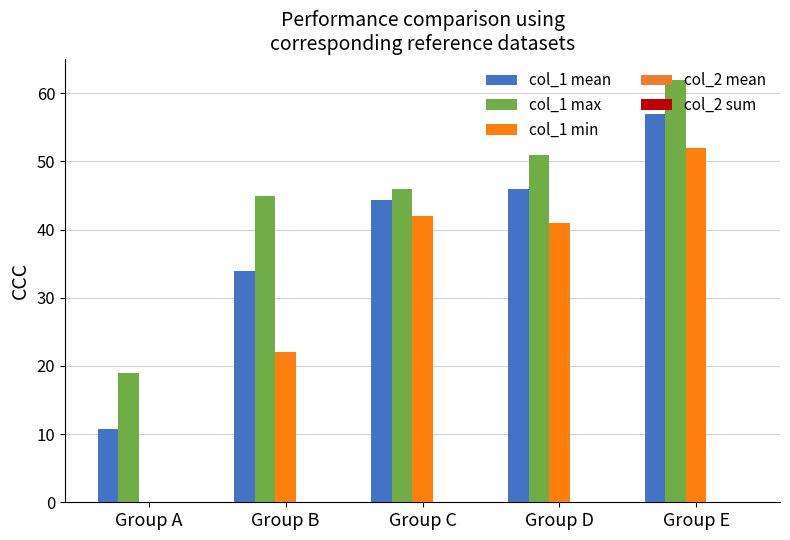

Reading left to right, extract all data points from this chart.

col_1 mean: 10.7	33.9	44.3	46.0	57.0
col_1 max: 19.0	45.0	46.0	51.0	62.0
col_1 min: 0.0	22.0	42.0	41.0	52.0
col_2 mean: 0.0	0.0	0.0	0.0	0.0
col_2 sum: 0.0	0.0	0.0	0.0	0.0